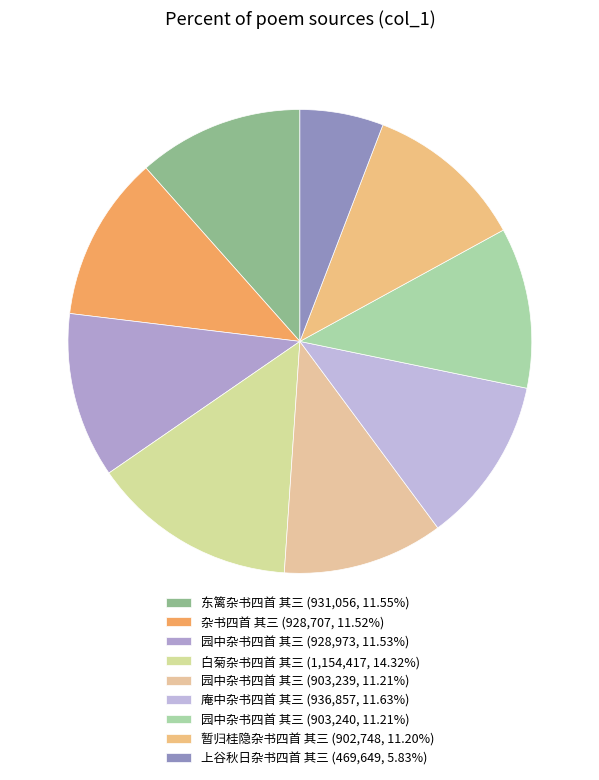

Count the number of slices in the pie.

9